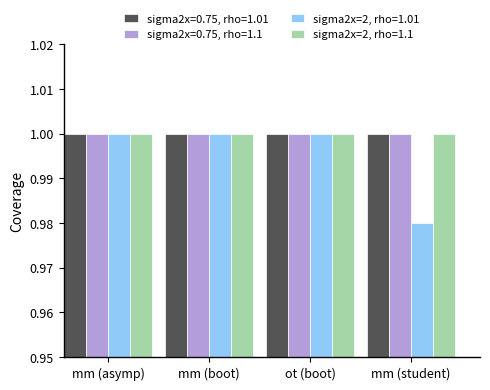

What is the sum of the sigma2x=0.75, rho=1.1 values at mm (asymp) and mm (boot)?

2.0